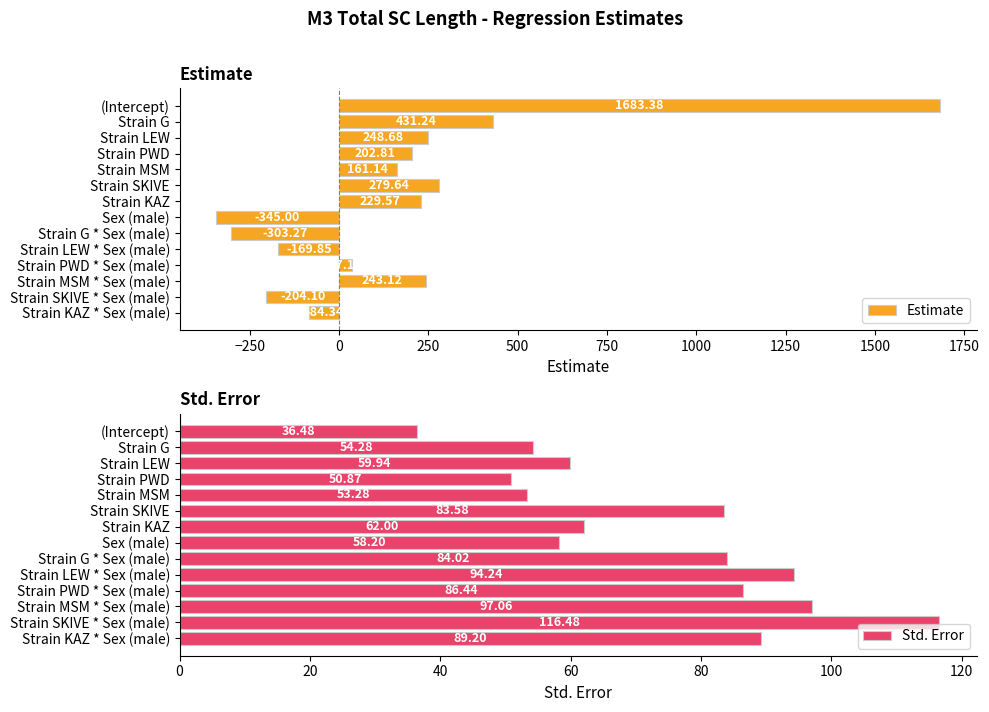

What is the smallest value displayed?

-345.0